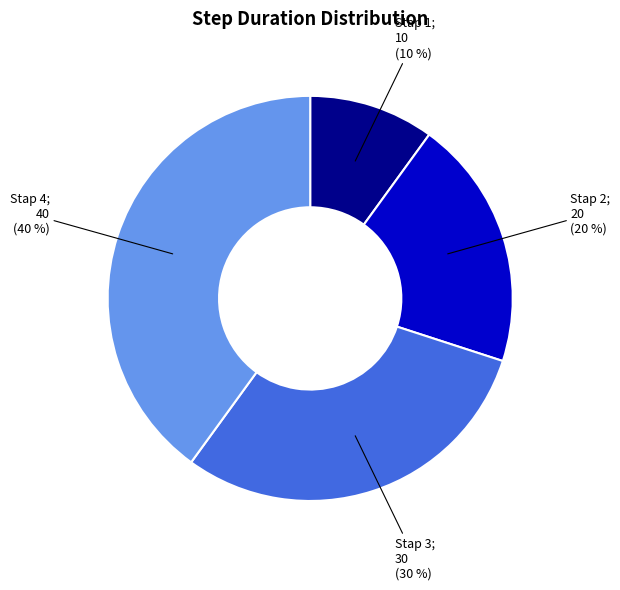

To the nearest percent, what is the average slice percentage?

25%